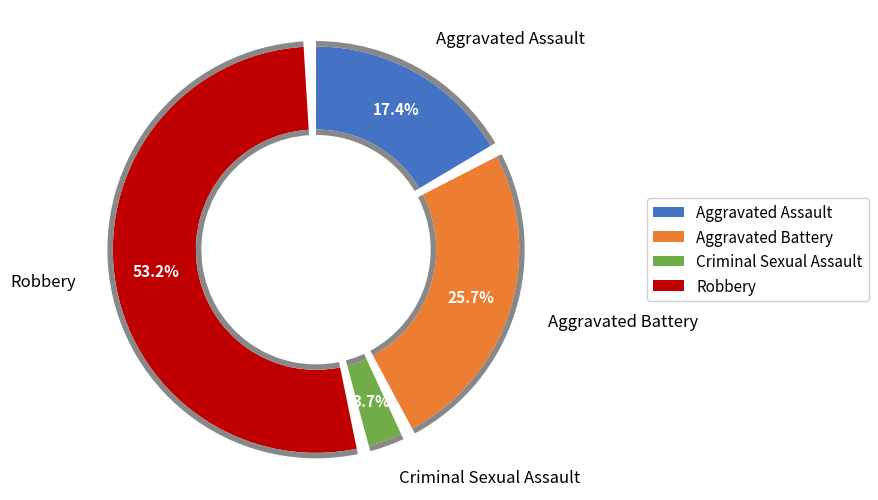

Which category accounts for the majority?

Robbery